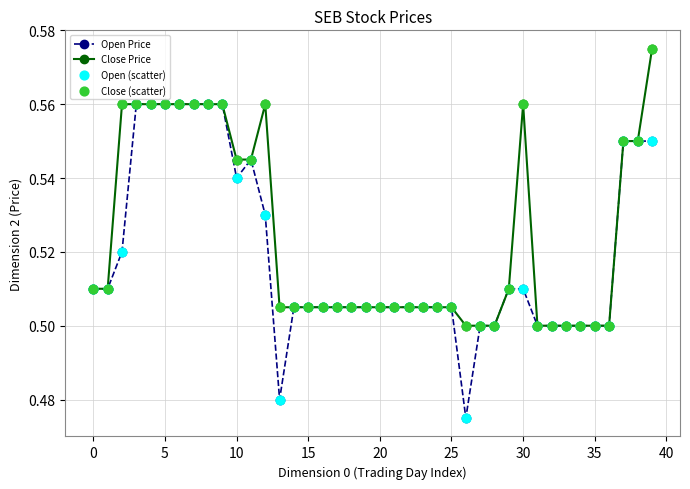

At how many categories does at least one series exceed 0?

40